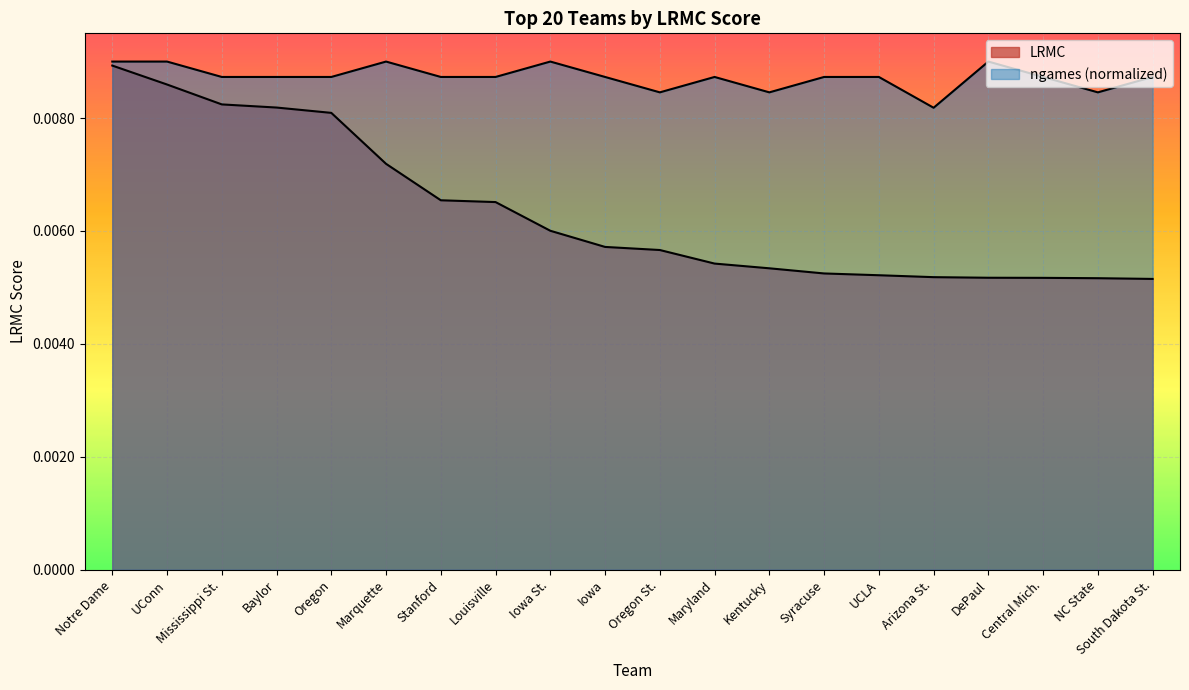

Which series has the largest total across all categories?

ngames_norm